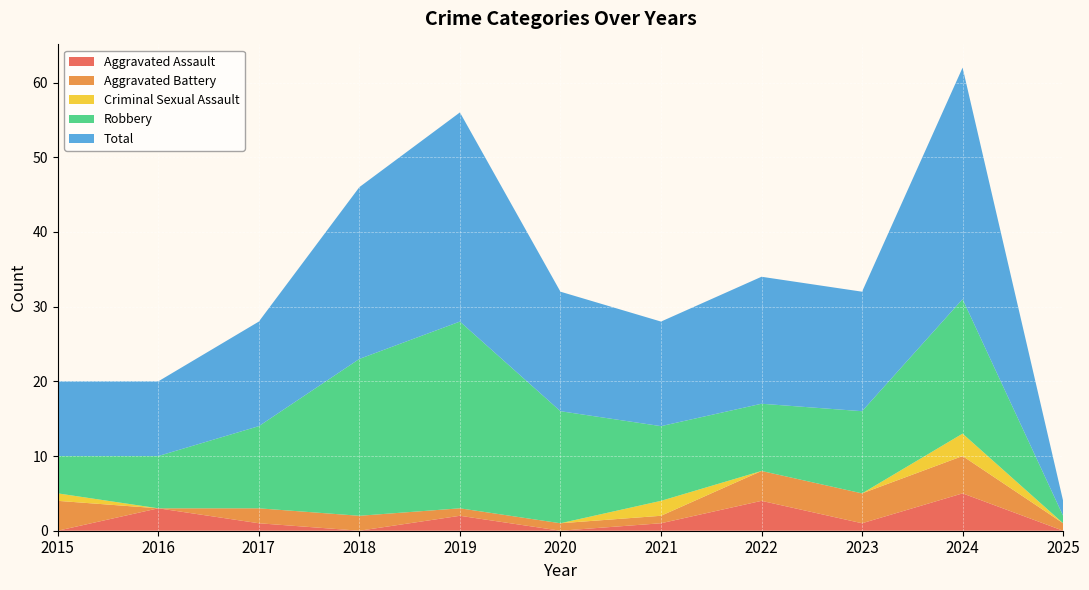

Reading left to right, what are all the values shown in this chart?

Aggravated Assault: 2015=0	2016=3	2017=1	2018=0	2019=2	2020=0	2021=1	2022=4	2023=1	2024=5	2025=0
Aggravated Battery: 2015=4	2016=0	2017=2	2018=2	2019=1	2020=1	2021=1	2022=4	2023=4	2024=5	2025=1
Criminal Sexual Assault: 2015=1	2016=0	2017=0	2018=0	2019=0	2020=0	2021=2	2022=0	2023=0	2024=3	2025=0
Robbery: 2015=5	2016=7	2017=11	2018=21	2019=25	2020=15	2021=10	2022=9	2023=11	2024=18	2025=1
Total: 2015=10	2016=10	2017=14	2018=23	2019=28	2020=16	2021=14	2022=17	2023=16	2024=31	2025=2